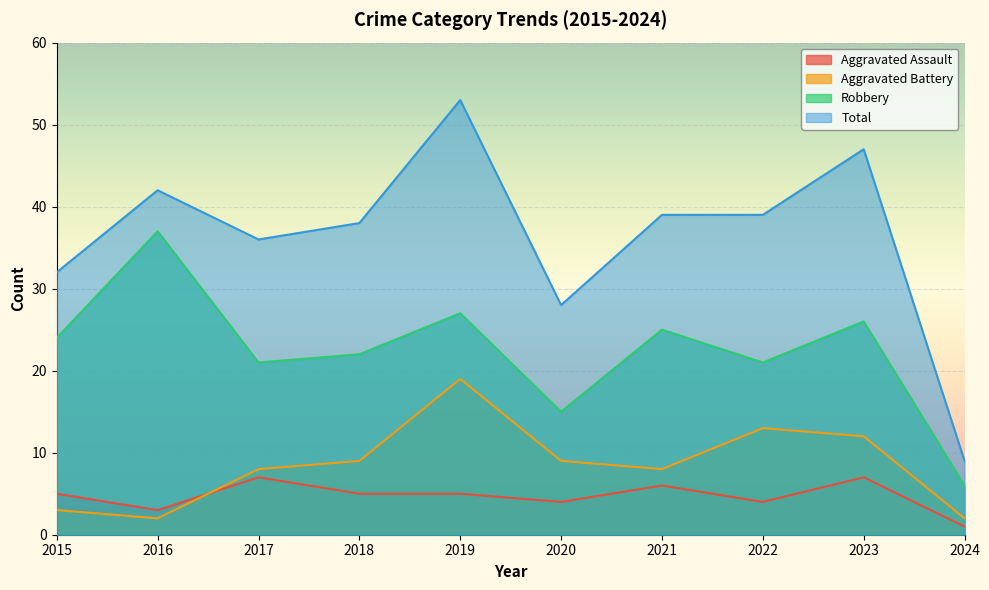

What is the difference between the highest and lowest values at 2021?

33